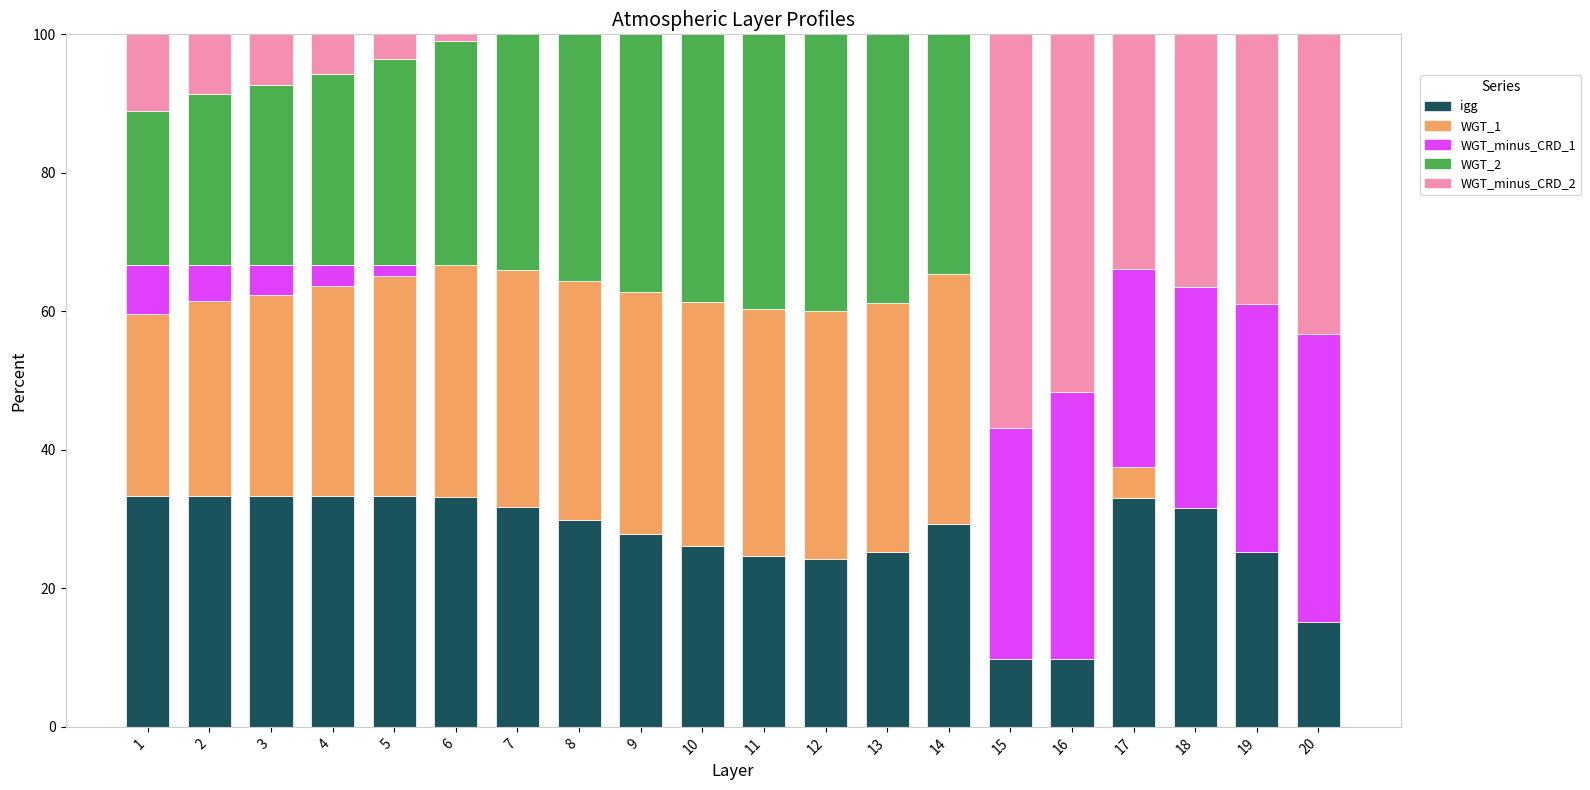

True or false: igg has a value of 20.8 at 20.

False